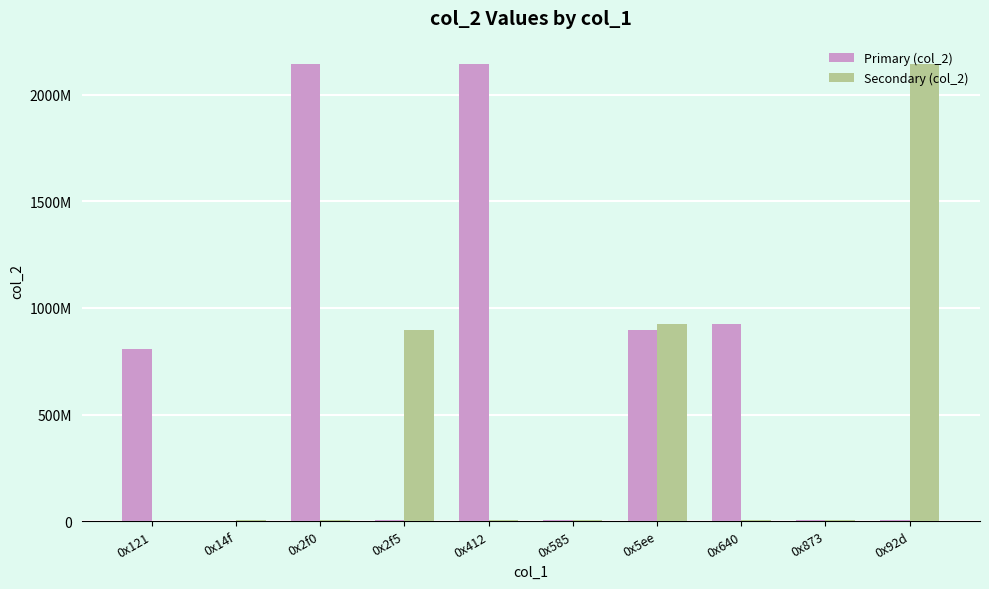

At 0x2f0, list the series in order from smallest to largest.

Secondary (col_2), Primary (col_2)